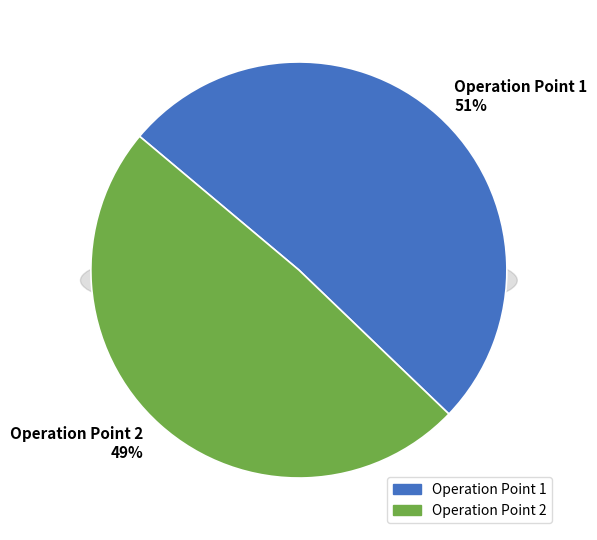

Count the number of slices in the pie.

2